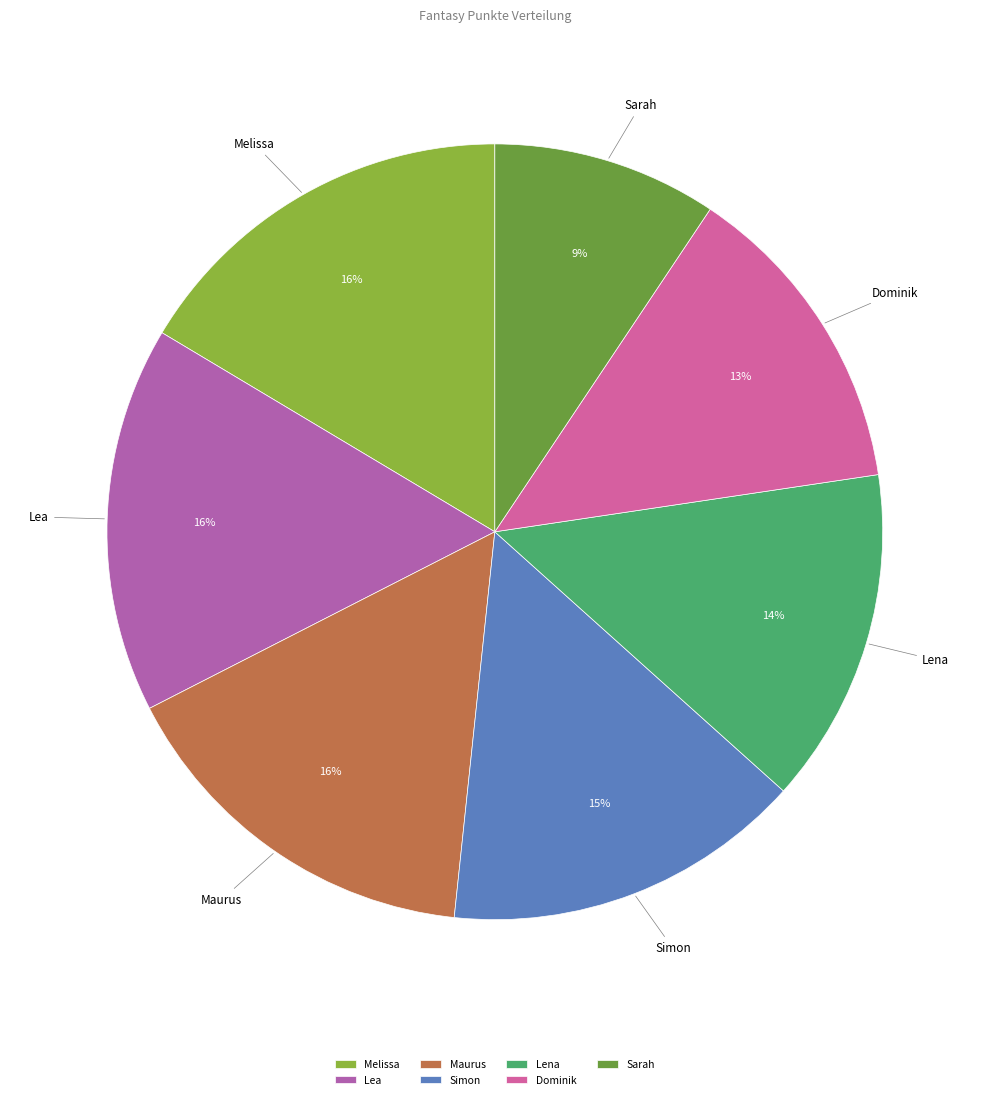

True or false: Maurus accounts for 16% of the total.

True